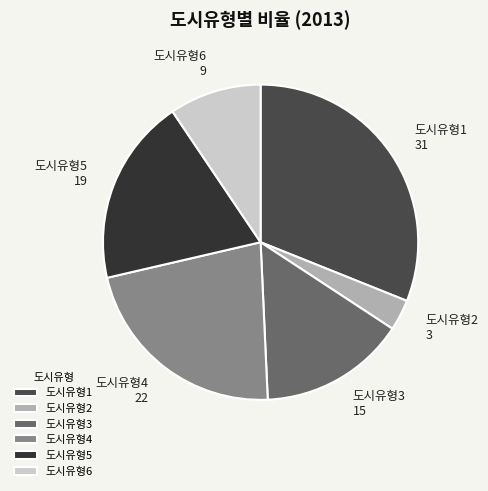

How many slices are in this pie chart?

6